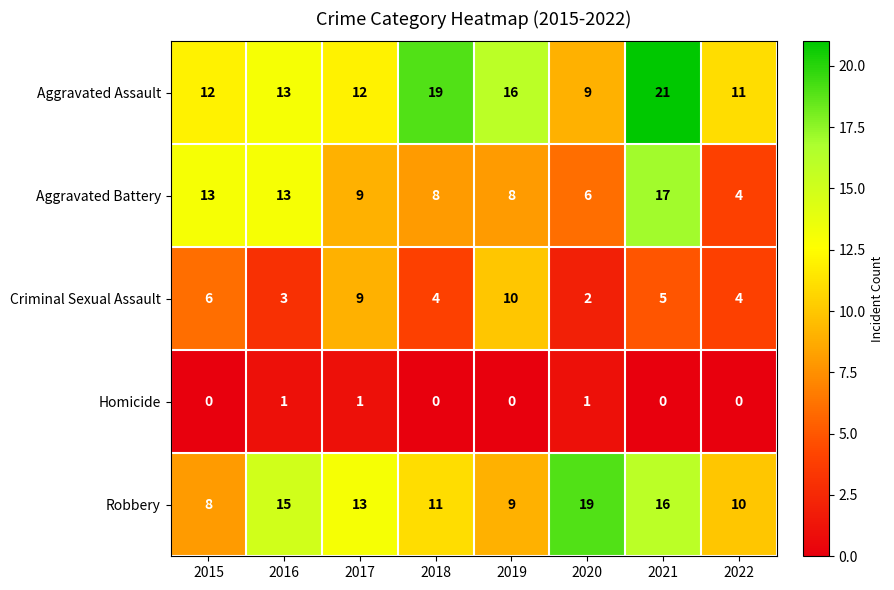

Between 2018 and 2019, which series saw the biggest shift?

Criminal Sexual Assault